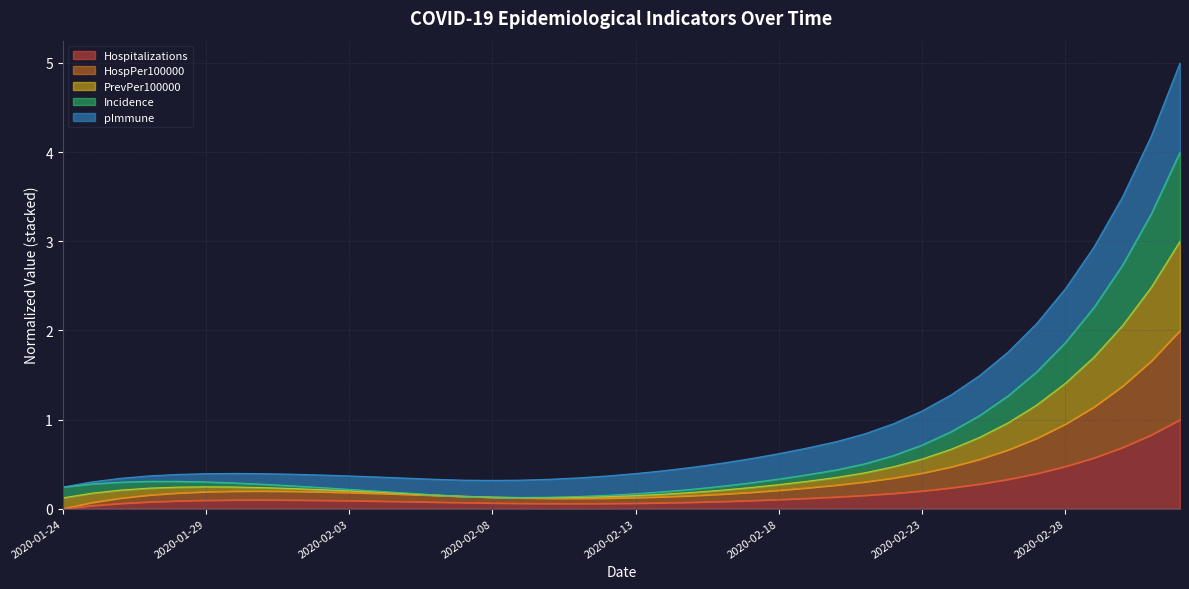

Does the chart display data point markers on the line(s)?

No